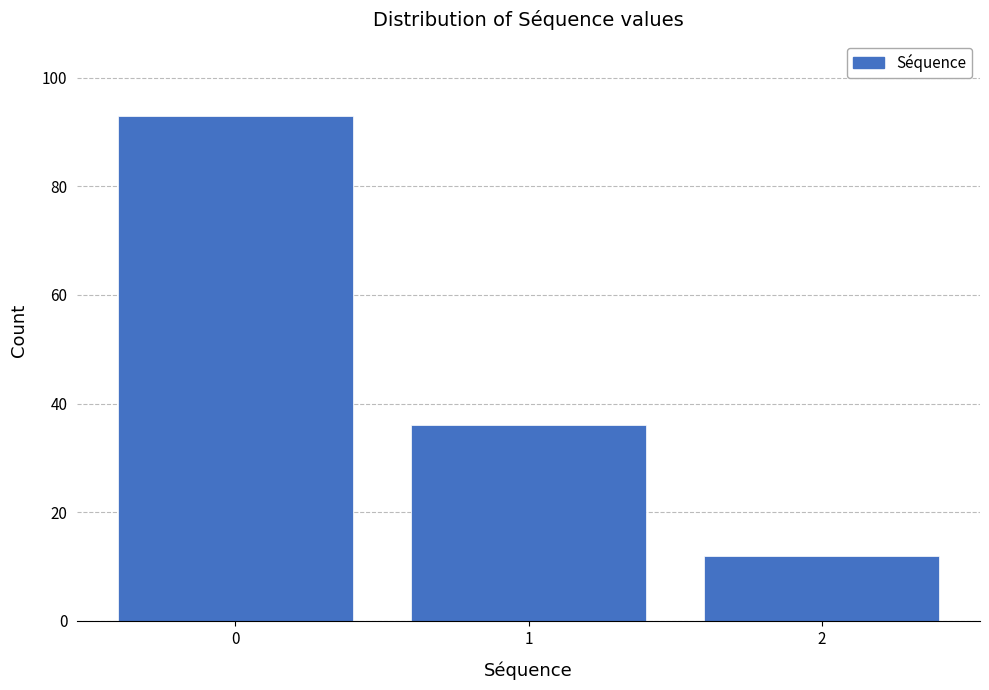

Reading left to right, list all the values displayed in this chart.

93	36	12